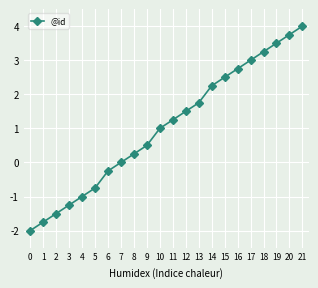

What is the sum of all values?

22.8